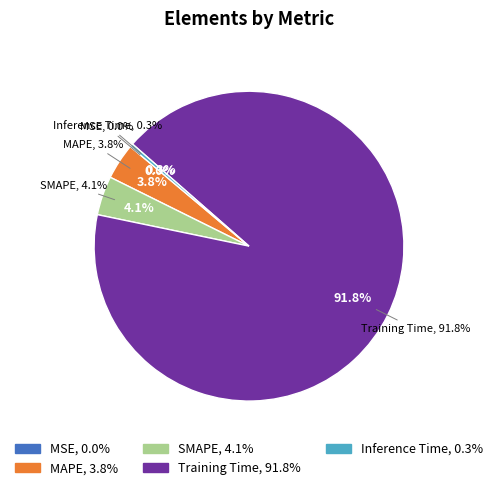

How many slices are in this pie chart?

5